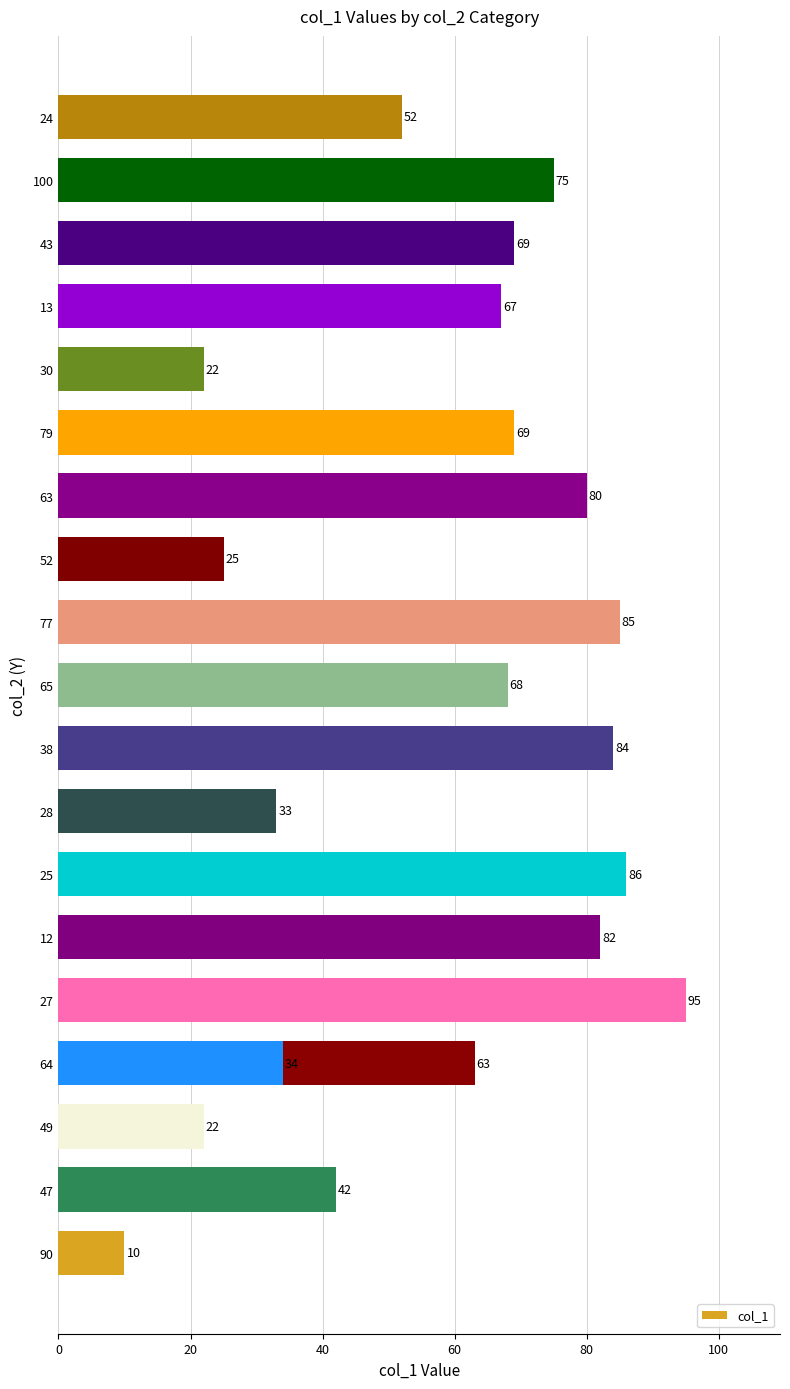

What is the difference between the maximum and second lowest values?

73